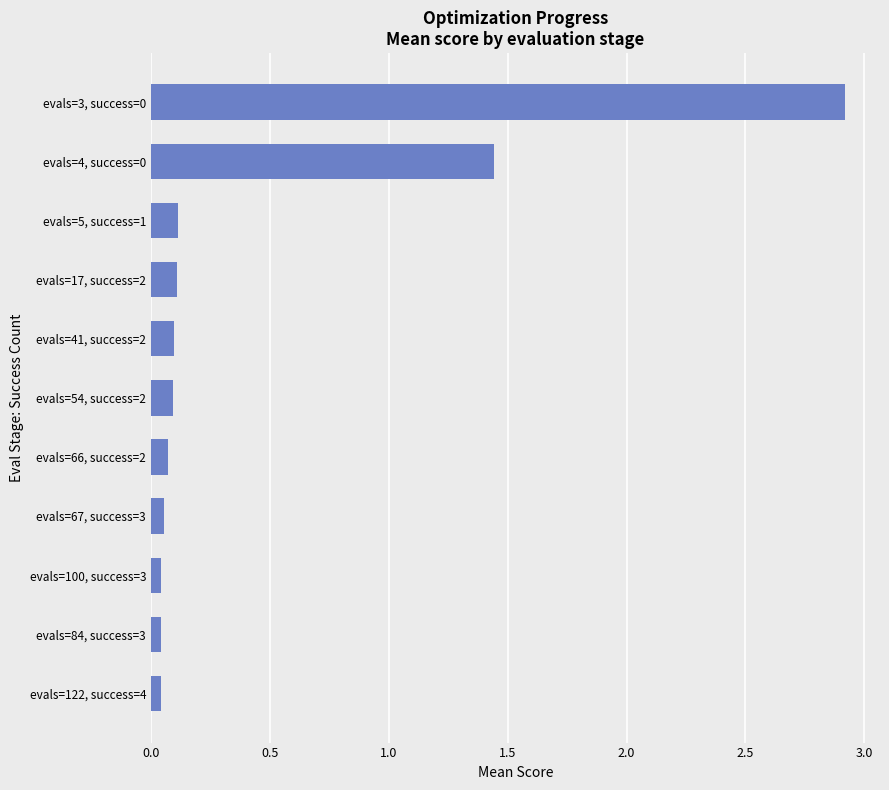

What is the average value?

0.5